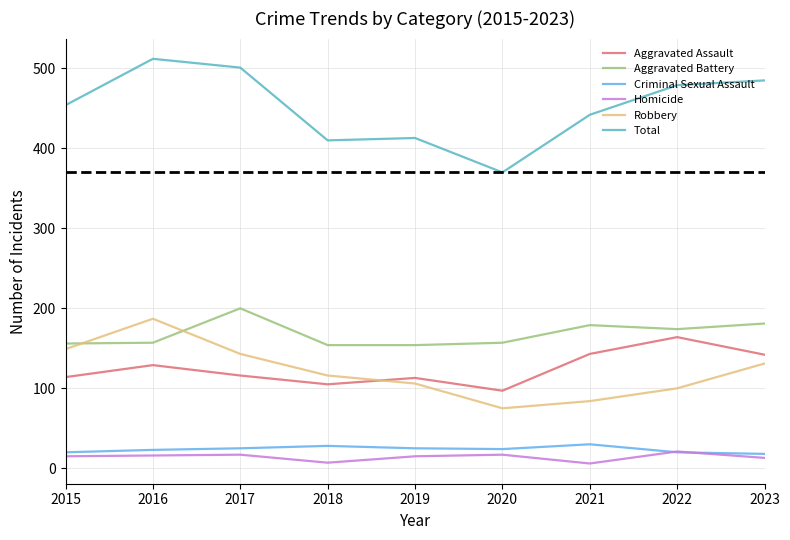

Which label corresponds to the largest value in the chart?

2016